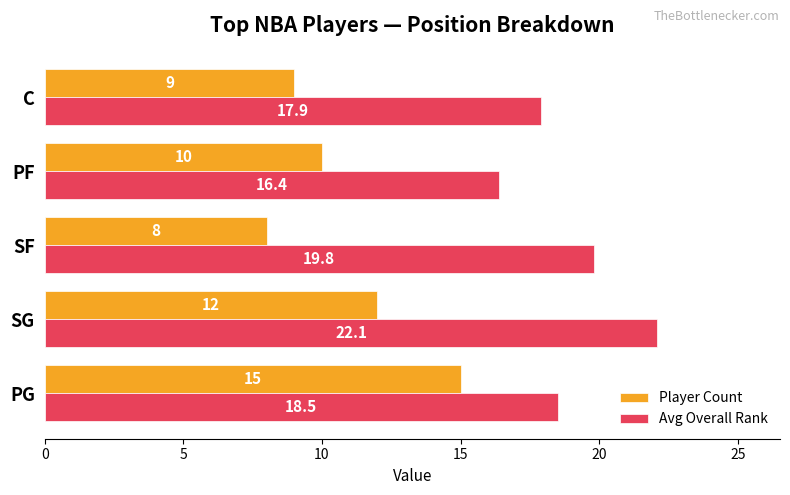

At which category is the sum across all series the highest?

SG